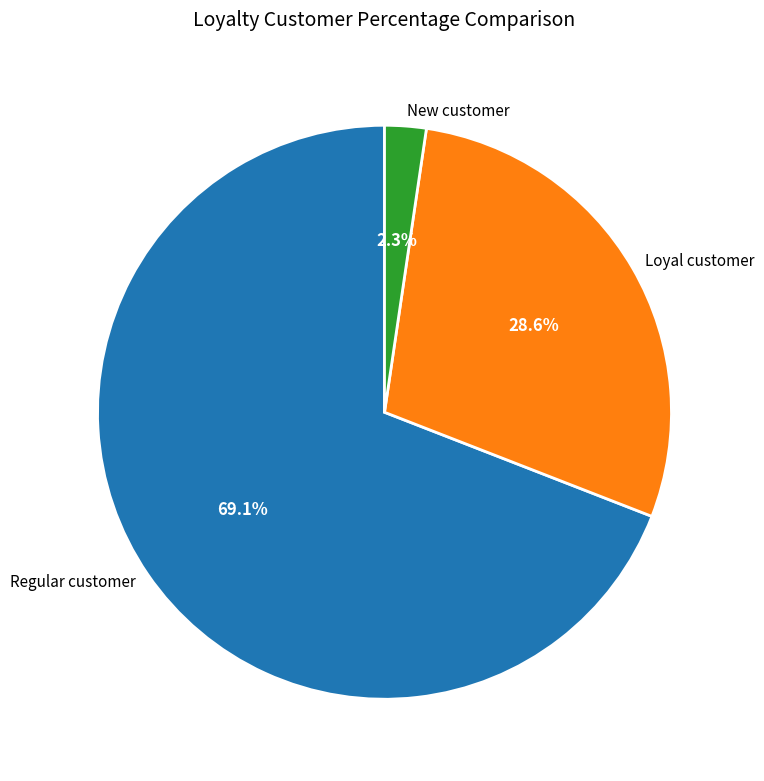

To the nearest percent, what is the difference between the largest and smallest slice percentages?

67%